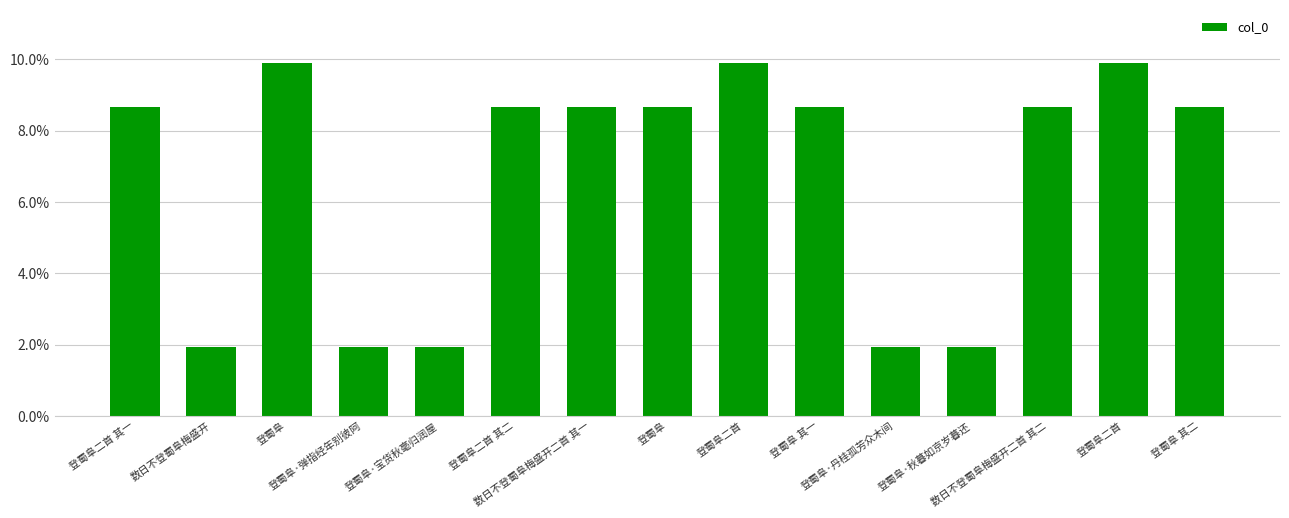

Which category has the lowest value across all series?

数日不登蜀阜梅盛开